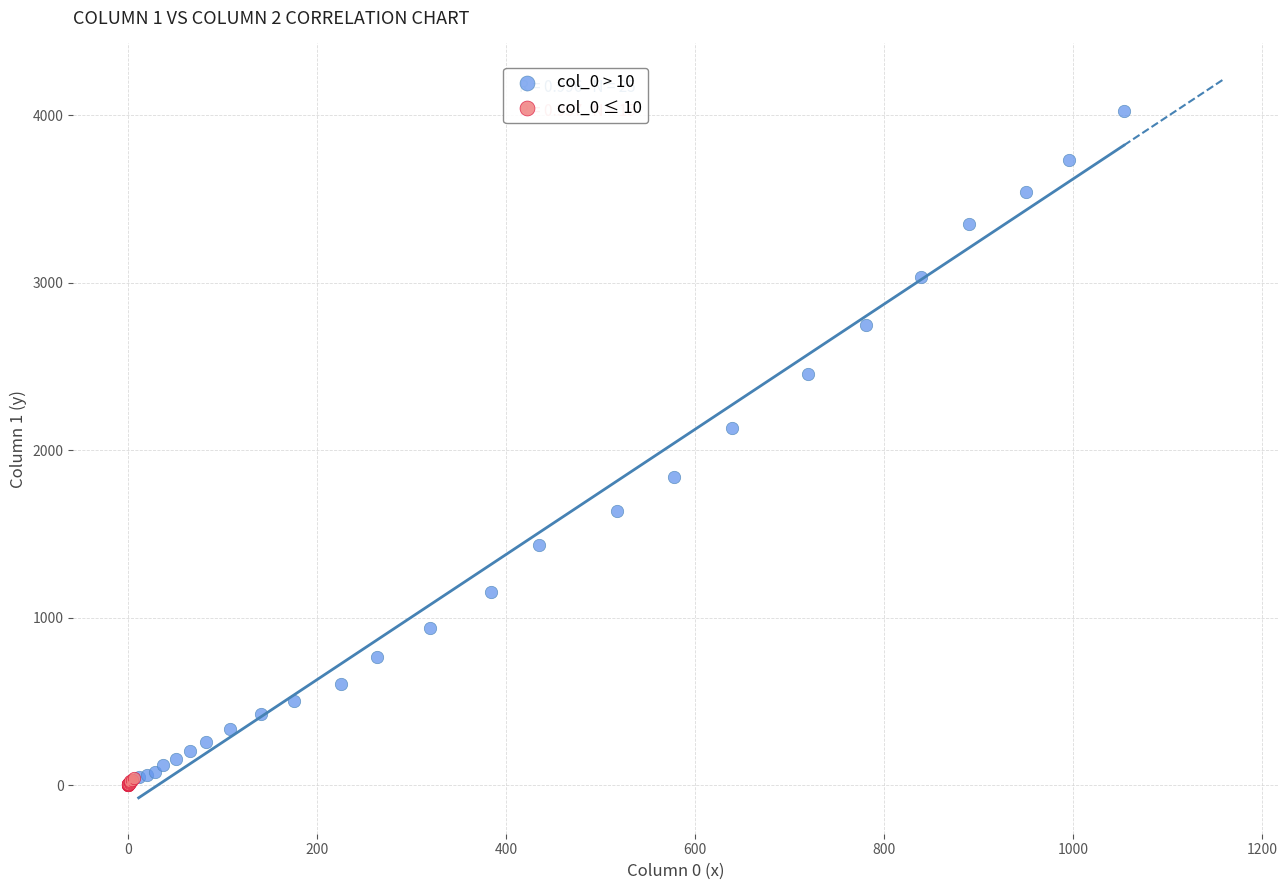

Which series contains the highest Y value?

col_0 > 10